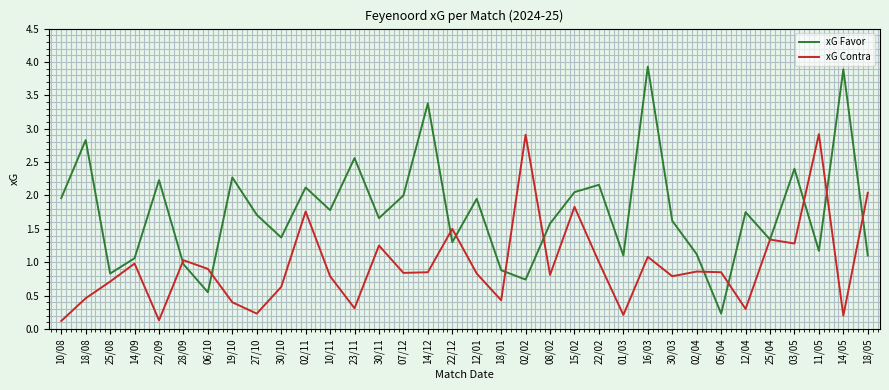

True or false: xG Favor has a value of 0.9 at 30/11.

False